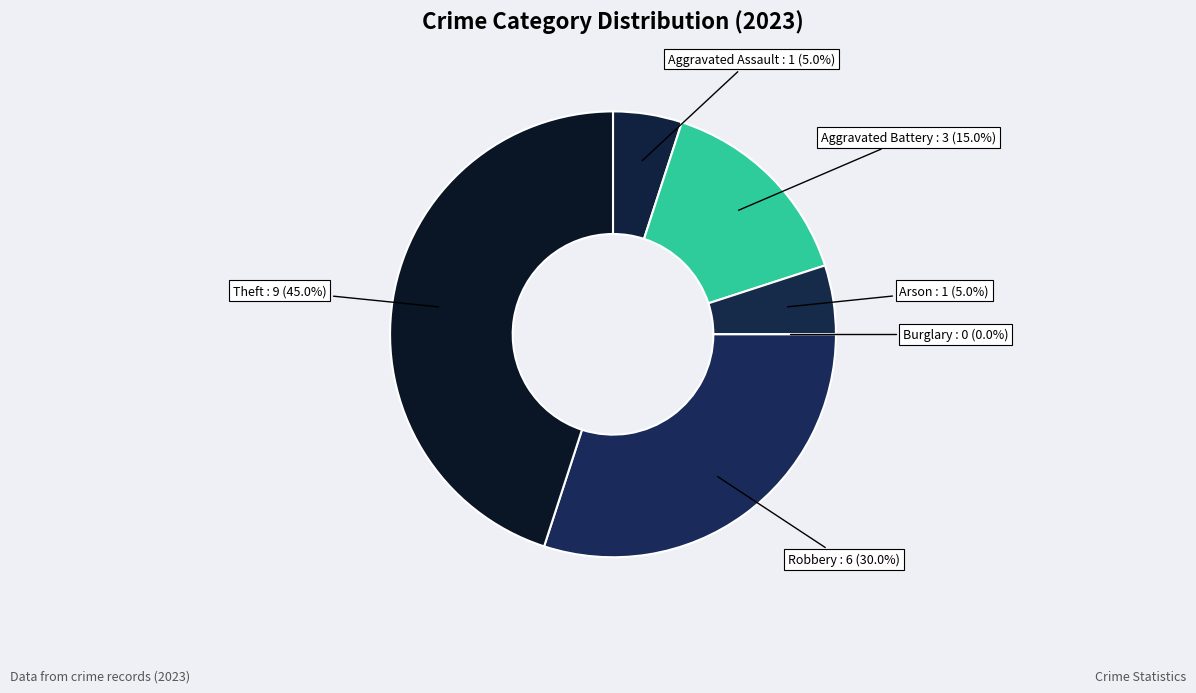

Which slice is the smallest?

Burglary